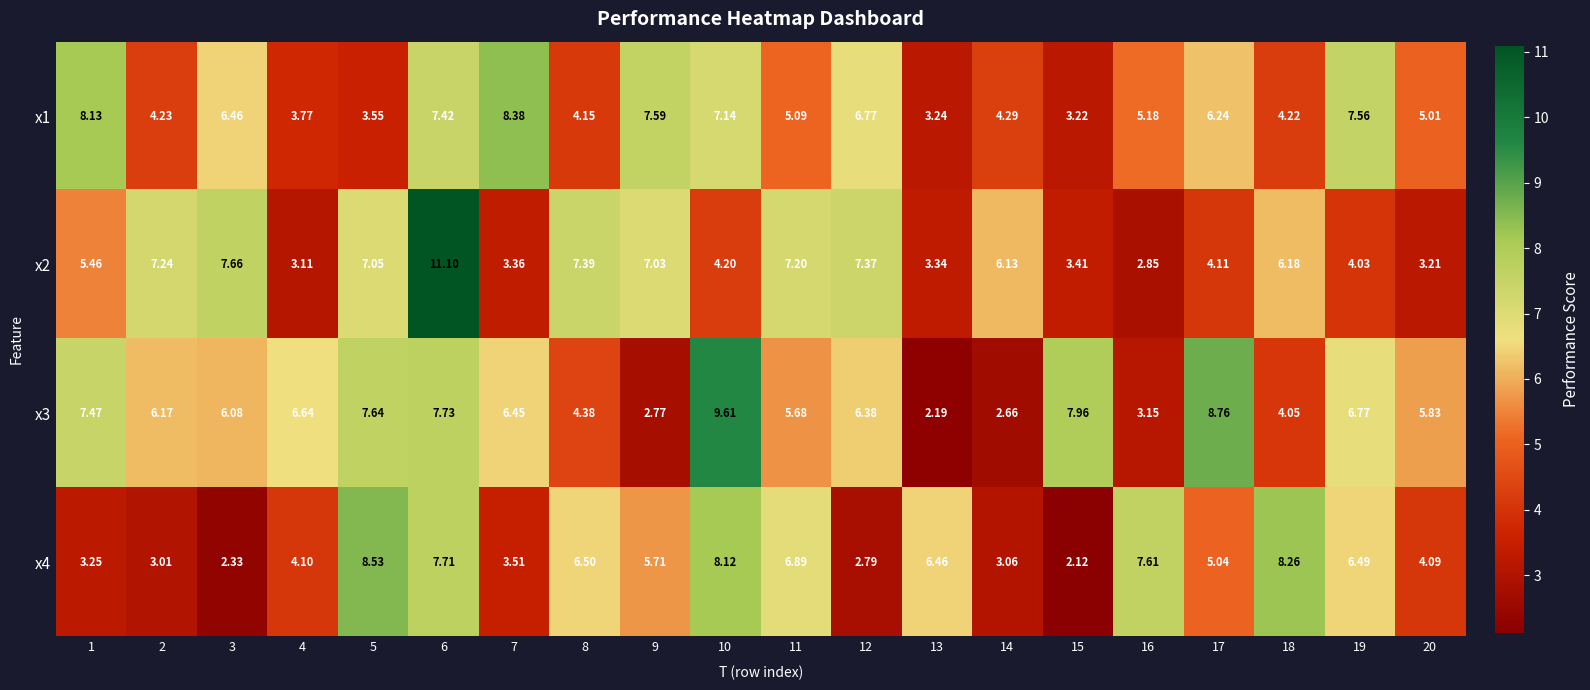

How many data points in x2 are above 6?

10